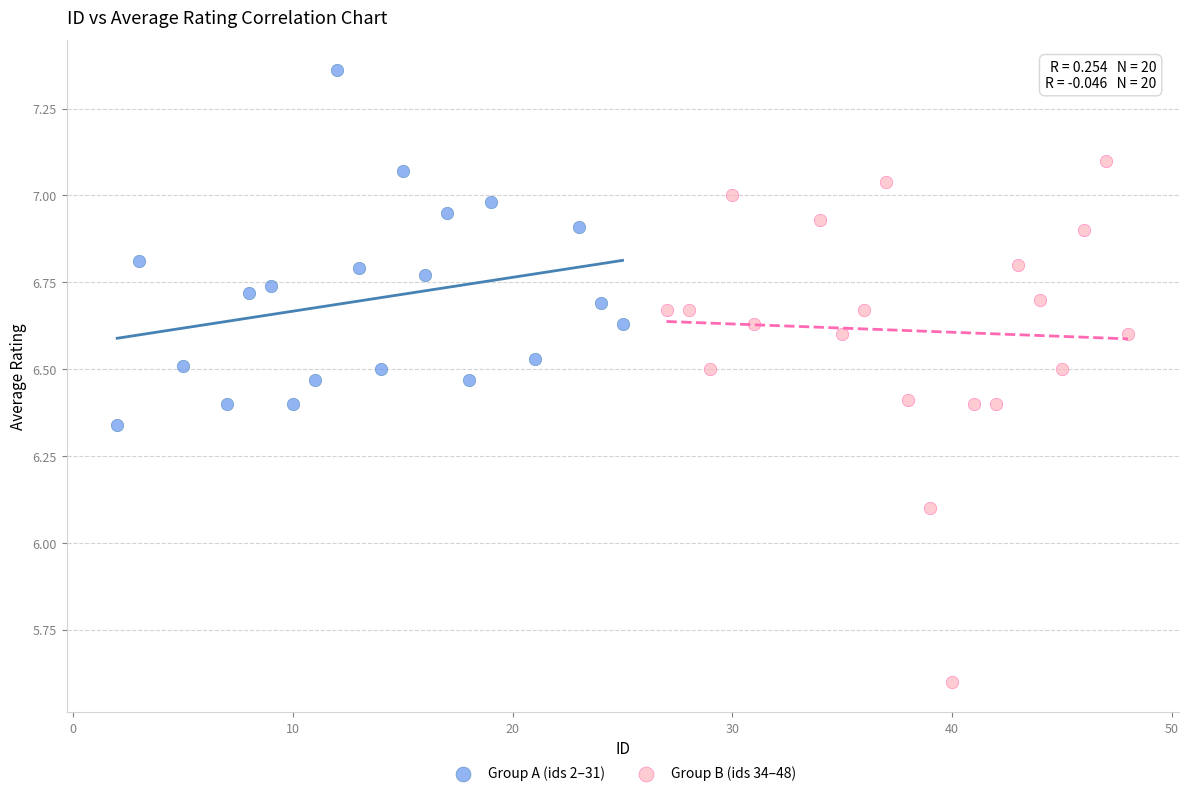

Which series reaches the minimum Y coordinate?

Group B (ids 34–48)